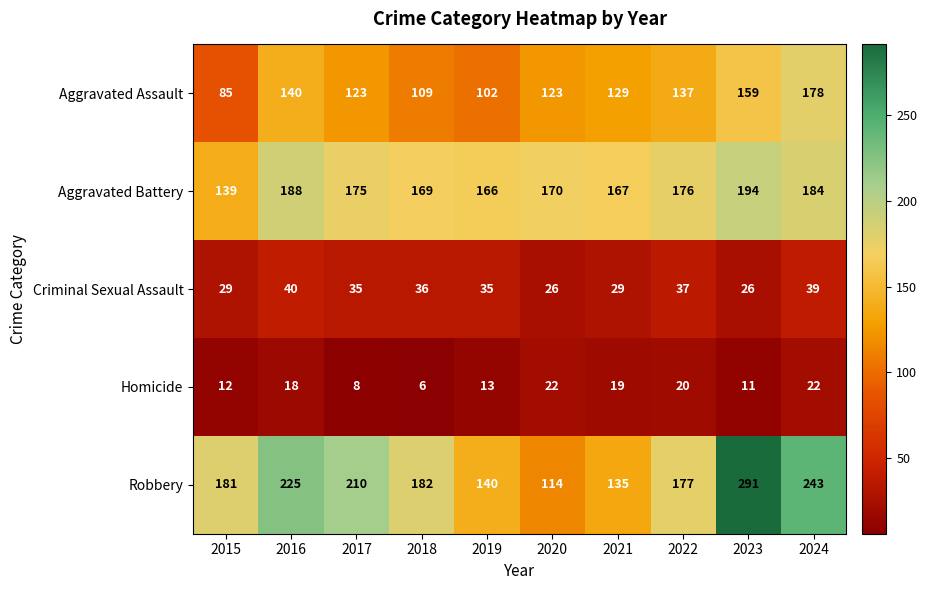

Which series has the largest total across all categories?

Robbery